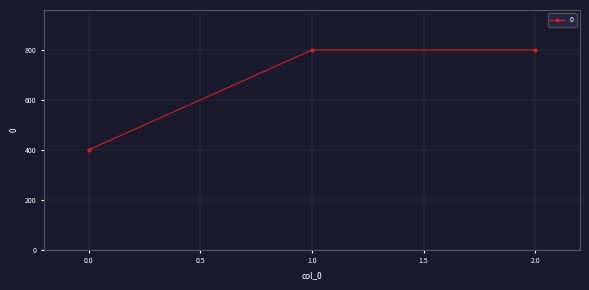

What is the maximum value shown in the chart?

800